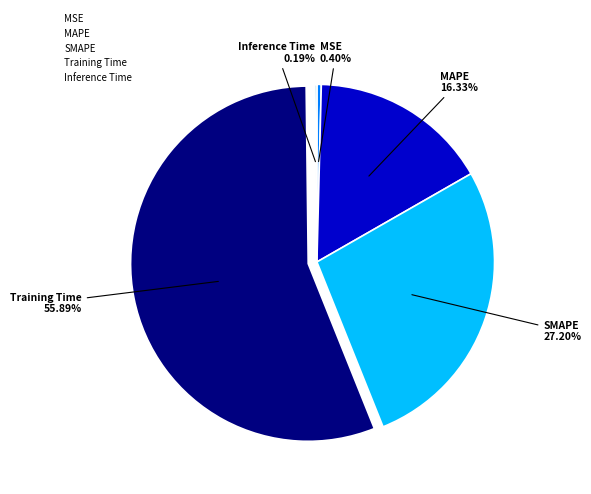

Do Training Time and MSE together represent more than half of the pie?

Yes